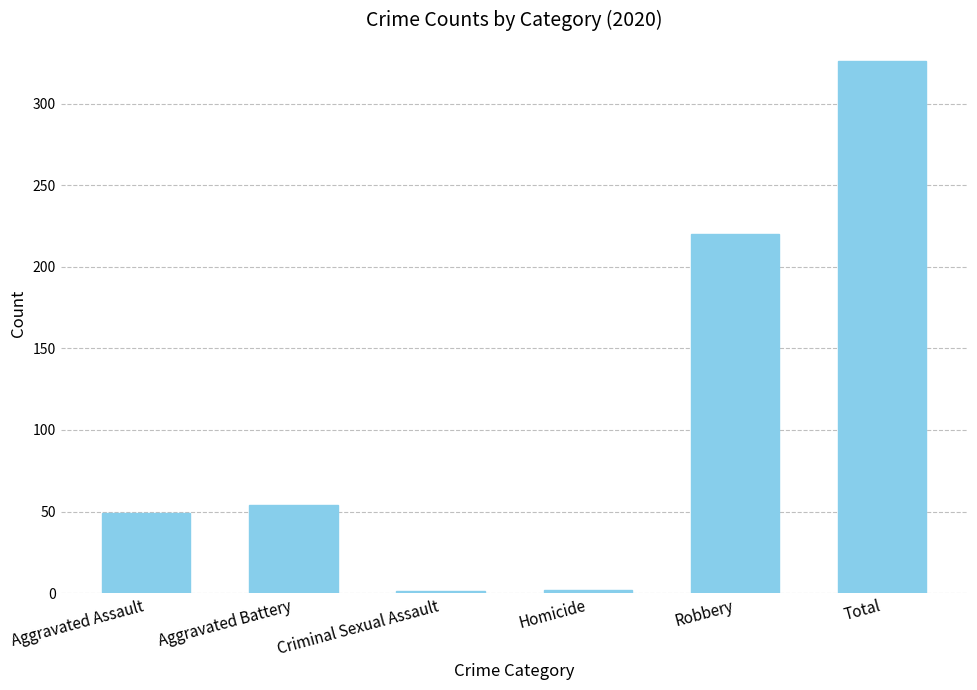

Are the bars horizontal?

No